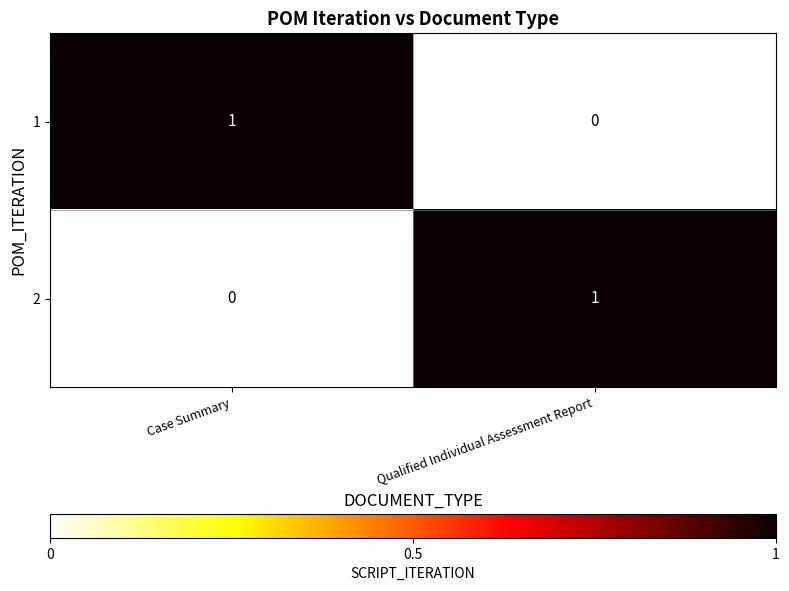

The 1 series shows 1 at Case Summary. True or false?

True